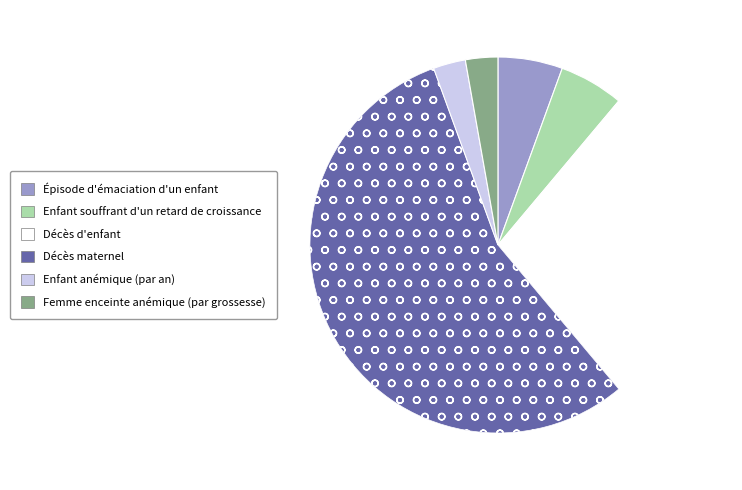

The Femme enceinte anémique (par grossesse) slice represents 3% of the pie. True or false?

True